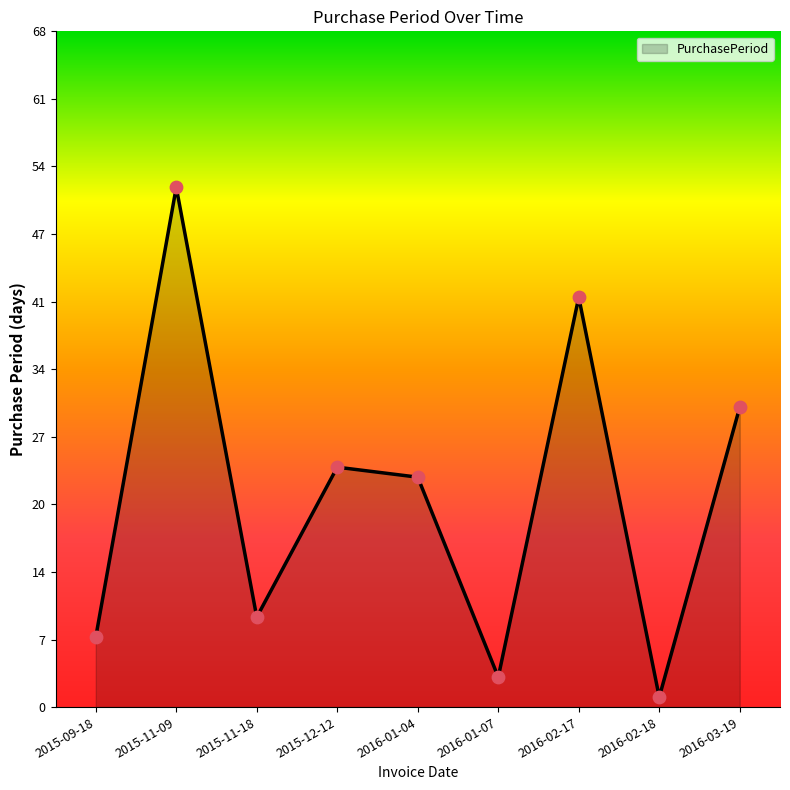

What is the change in value from 2015-09-18 to 2016-02-18?

-6